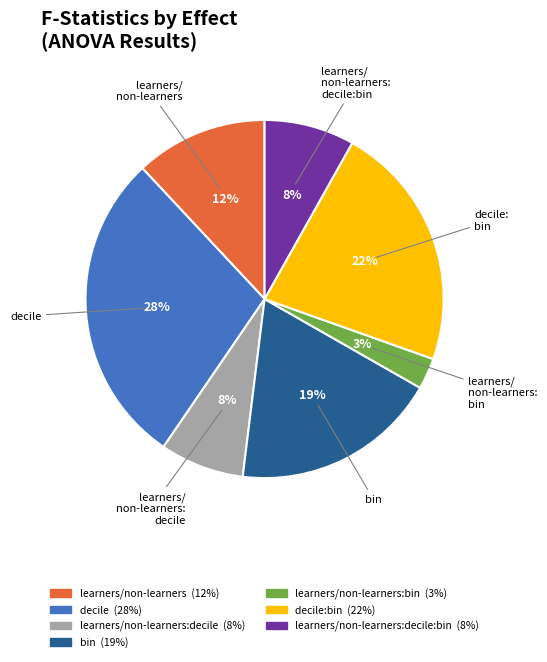

To the nearest percent, what is the average slice percentage?

14%